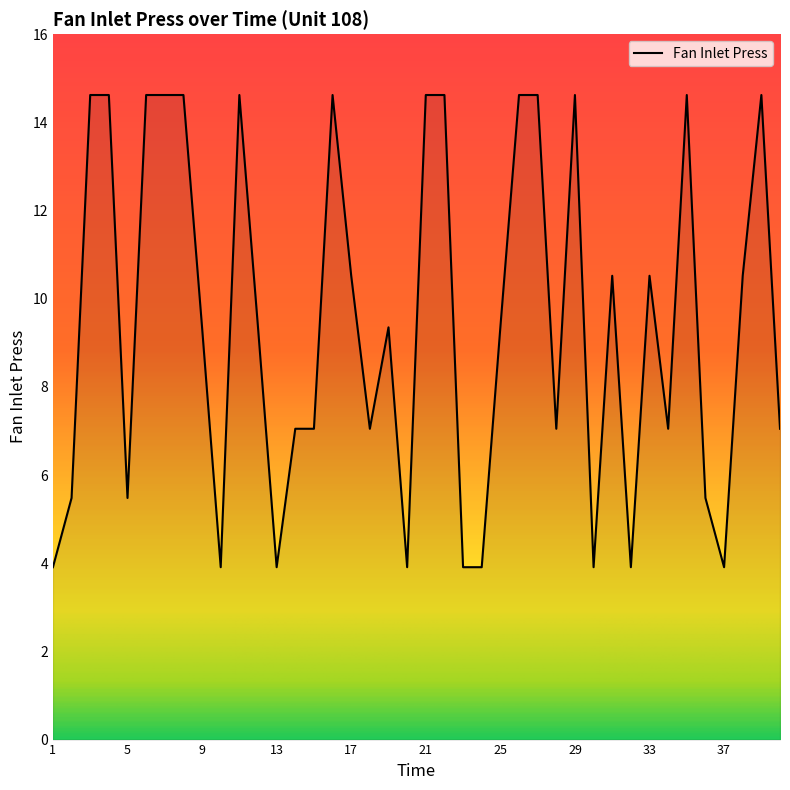

What is the difference between the maximum and minimum values?

10.7